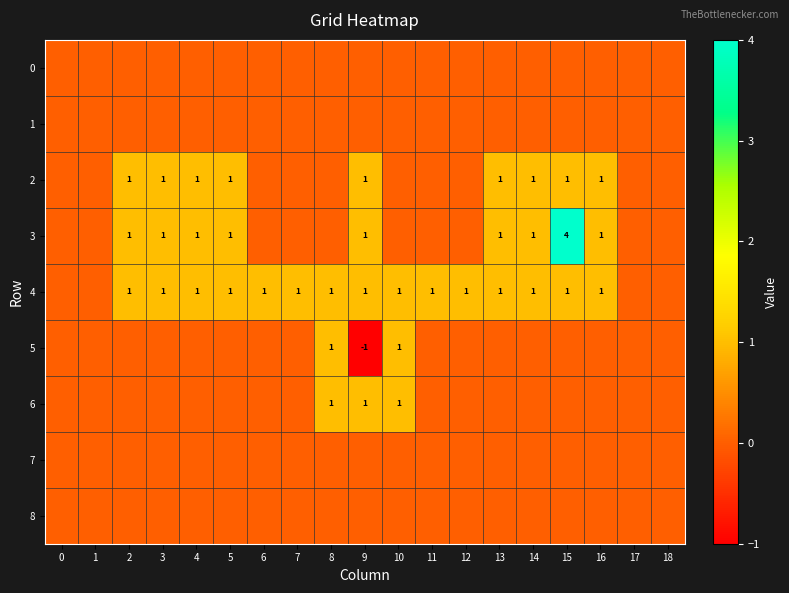

How many 4 values are between 1 and 2?

15